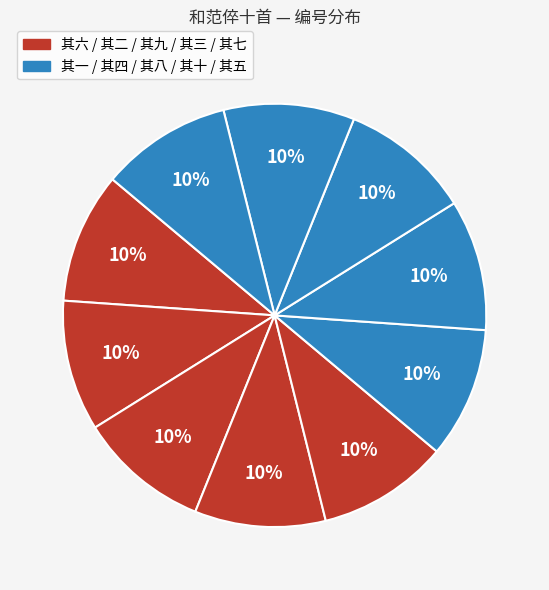

Count the number of slices in the pie.

10